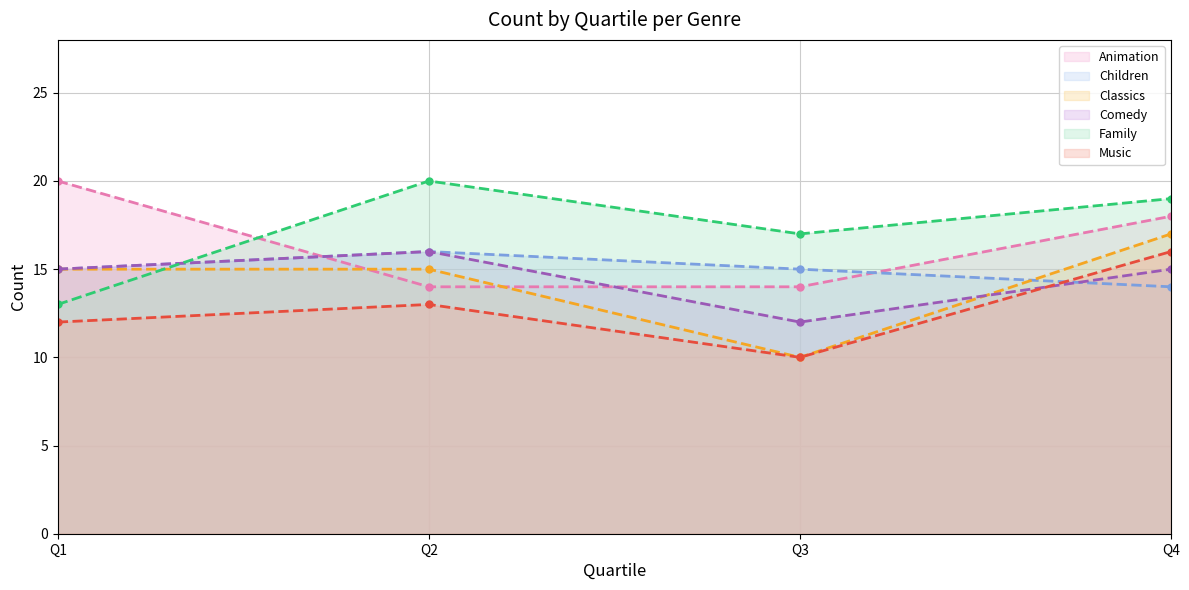

Does the chart display data point markers on the line(s)?

Yes